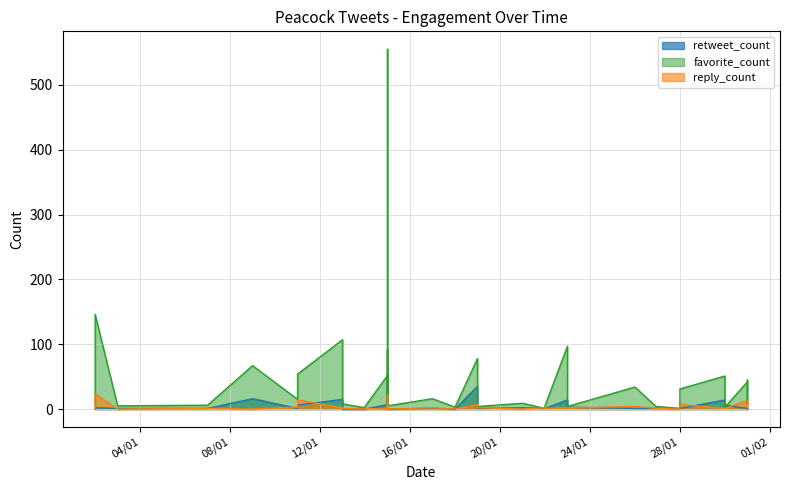

What is the sum of the retweet_count values at 30/01/2023 and 02/01/2023?

16